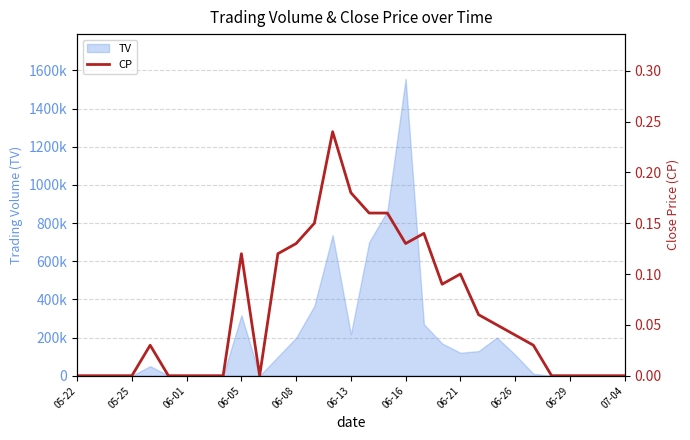

The value at 19 is 0.1. True or false?

True